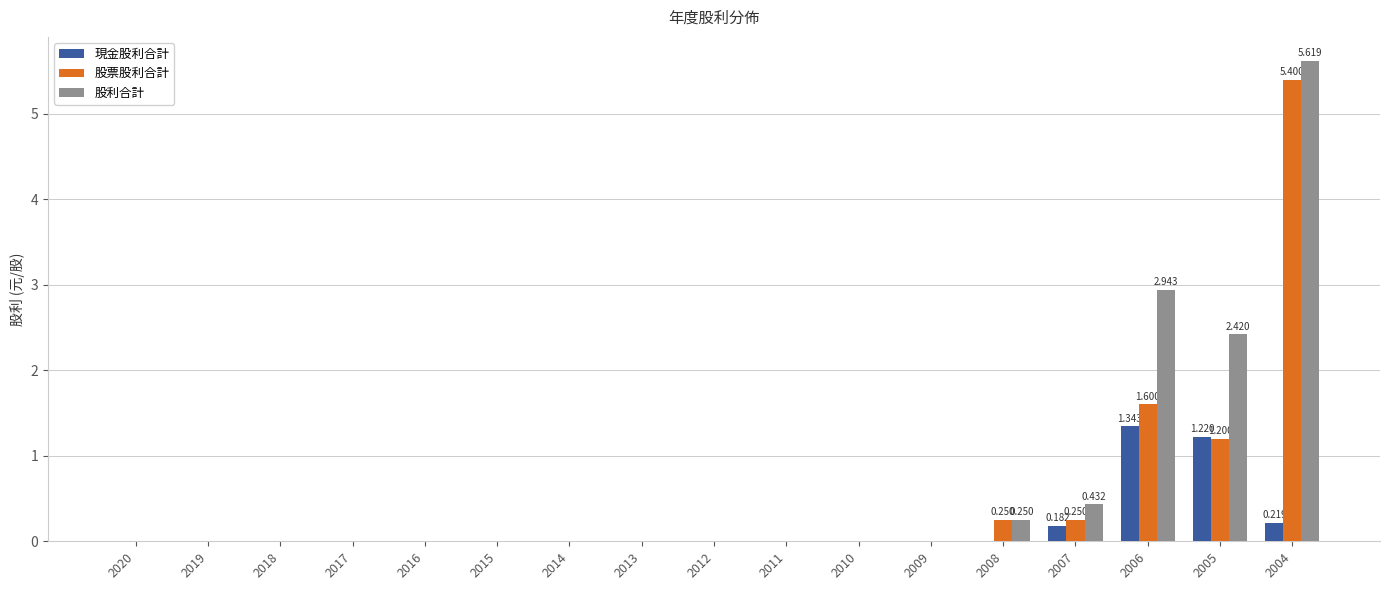

What is the sum of all 現金股利合計 values?

3.0